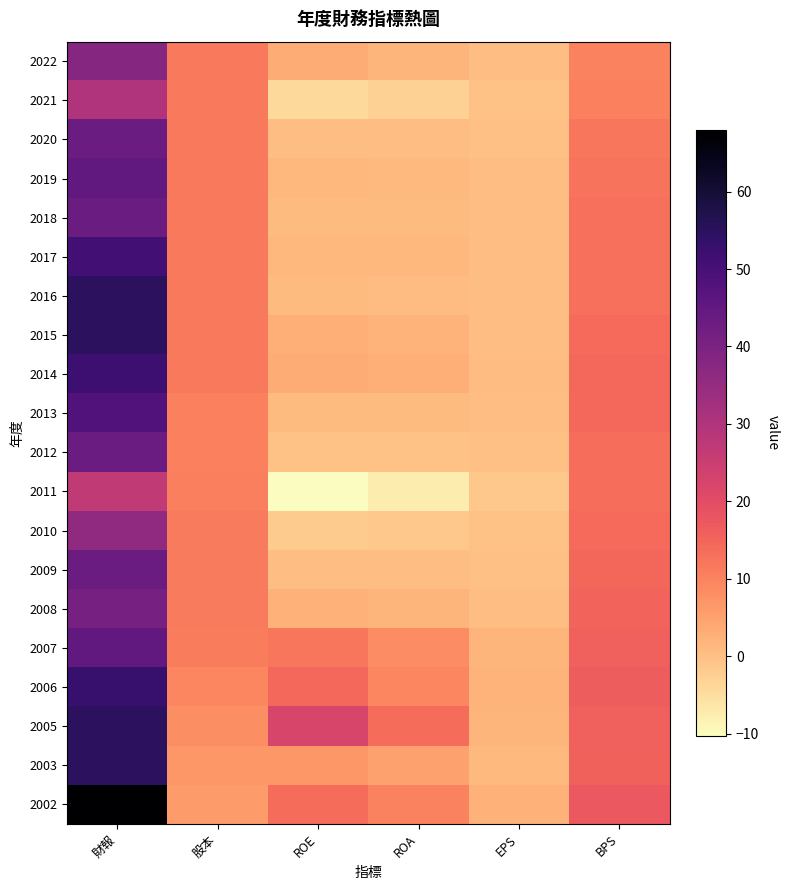

What is the minimum value shown in the chart?

-10.3